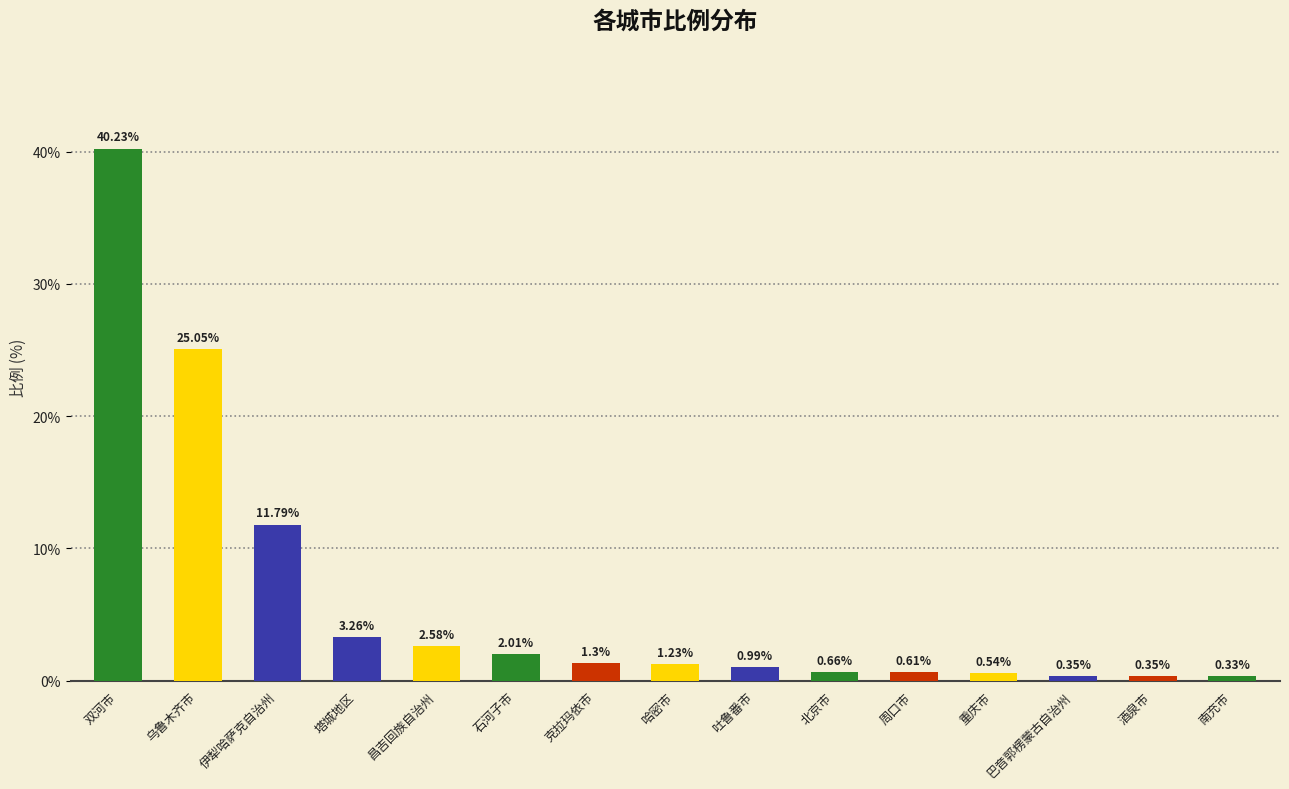

What position from the right is 克拉玛依市?

9